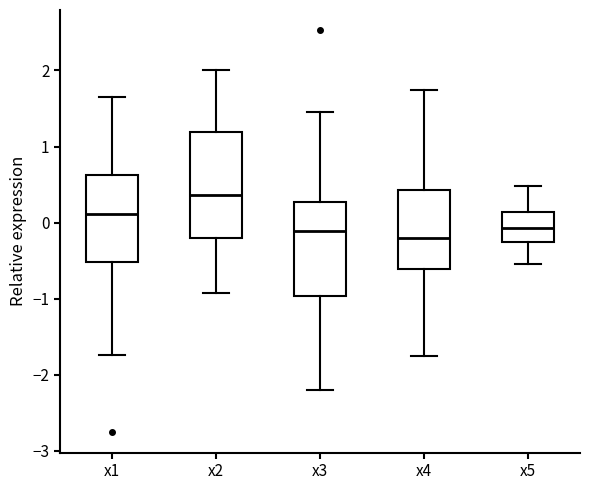

Where does the lower whisker of the box for x3 end on the y-axis? The values are not printed on the chart, so give them approximately, as read against the axis.

-2.2